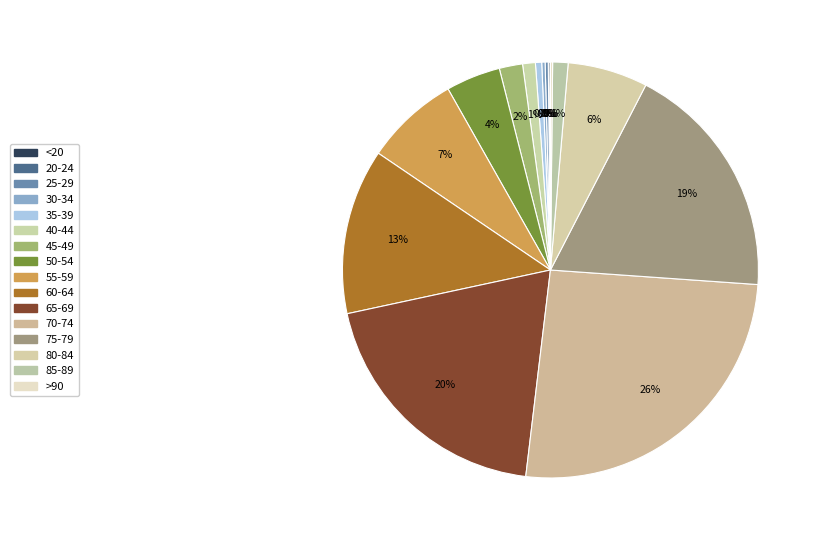

Do 55-59 and >90 together represent more than half of the pie?

No